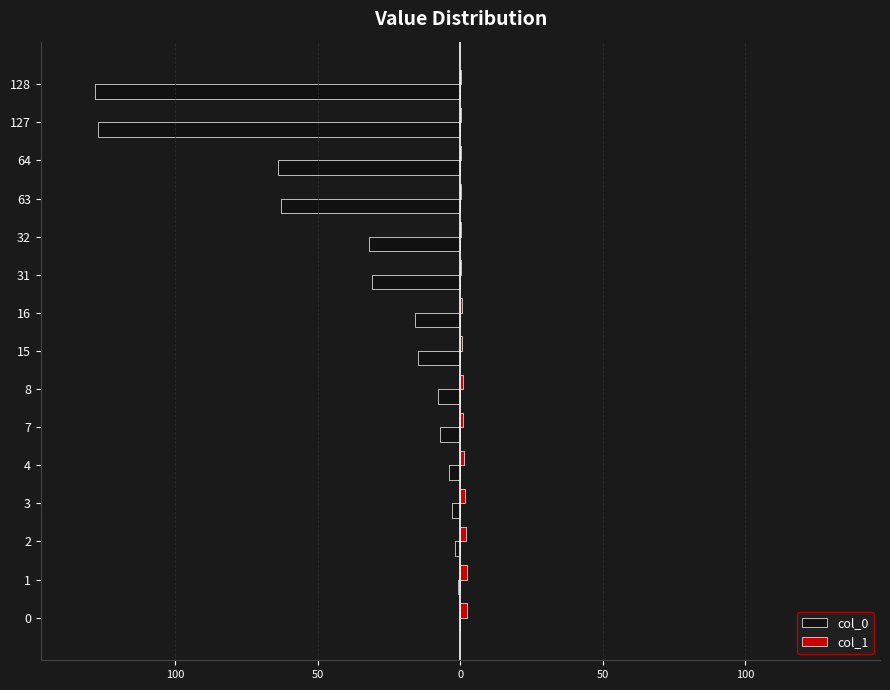

What is the average value of the col_0 series?

-33.4